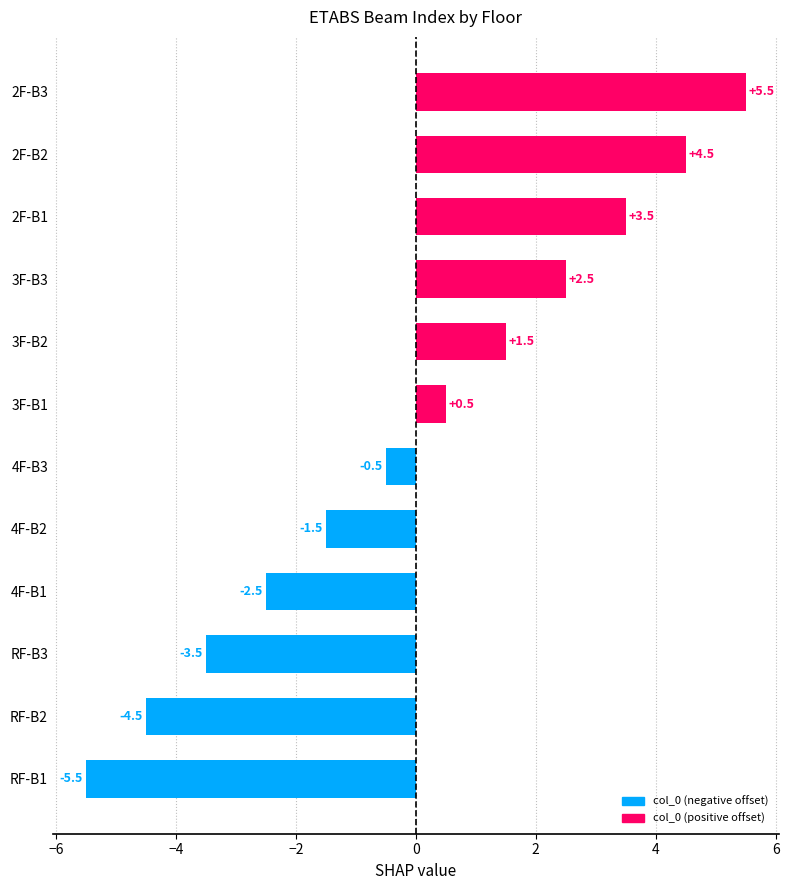

How many data points are less than 0?

6